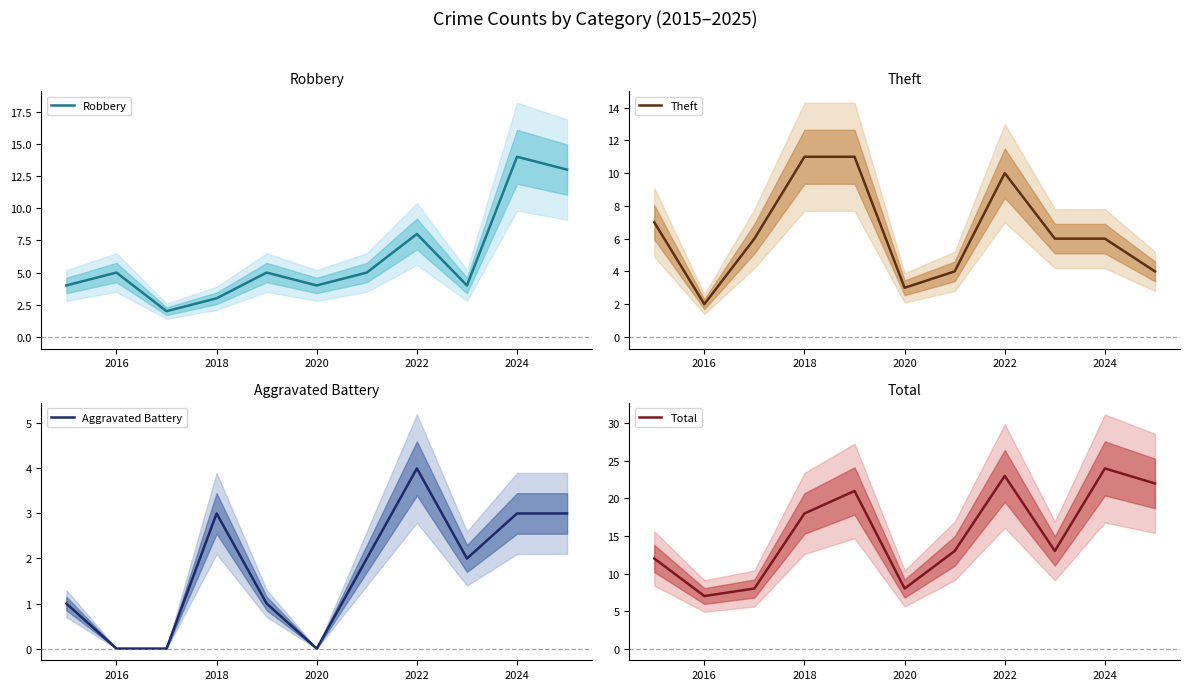

Is this an area chart (filled region under the line)?

No